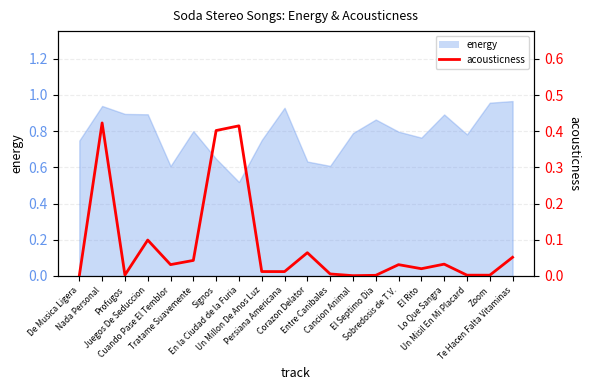

List the labels in order of value, smallest first.

De Musica Ligera, Cancion Animal, El Septimo Dia, Zoom, Un Misil En Mi Placard, Profugos, Entre Canibales, Persiana Americana, Un Millon De Anos Luz, El Rito, Sobredosis de T.V., Cuando Pase El Temblor, Lo Que Sangra, Tratame Suavemente, Te Hacen Falta Vitaminas, Corazon Delator, Juegos De Seduccion, Signos, En la Ciudad de la Furia, Nada Personal